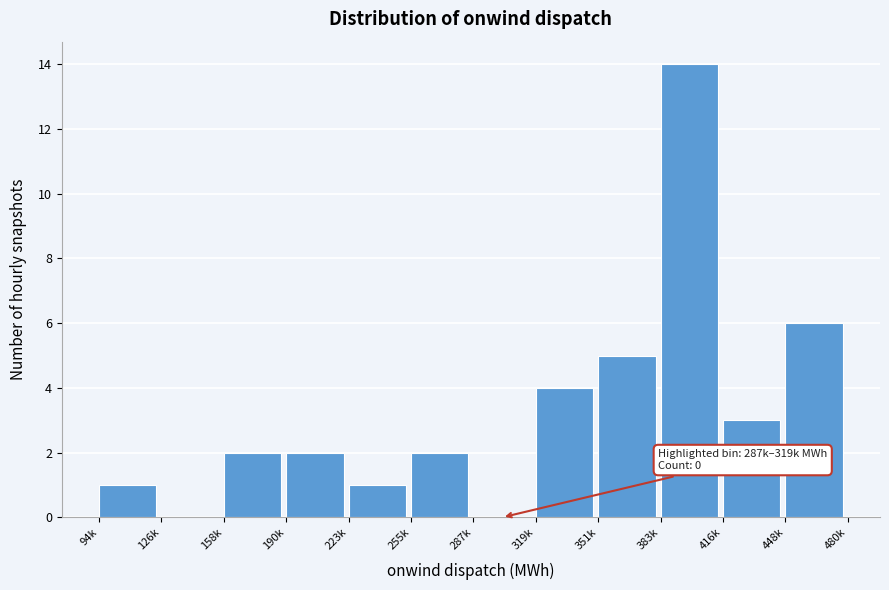

Reading right to left, transcribe all the data shown in this chart.

448k=6	416k=3	383k=14	351k=5	319k=4	287k=0	255k=2	223k=1	190k=2	158k=2	126k=0	94k=1